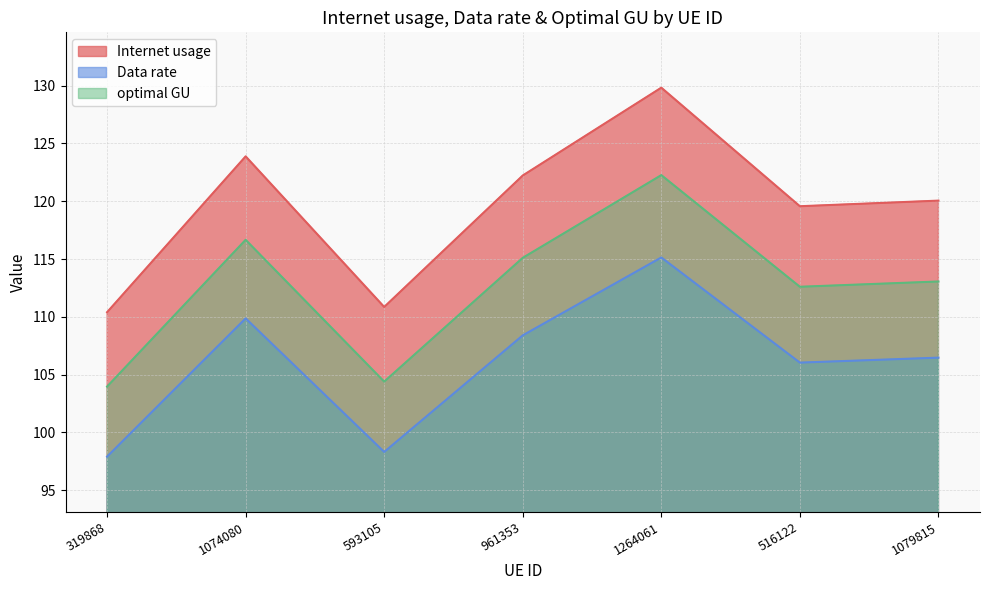

Reading left to right, transcribe all the data shown in this chart.

Internet usage: 110.4	123.9	110.9	122.2	129.8	119.6	120.0
Data rate: 97.9	109.9	98.3	108.4	115.1	106.0	106.5
optimal GU: 104.0	116.7	104.4	115.1	122.3	112.6	113.1